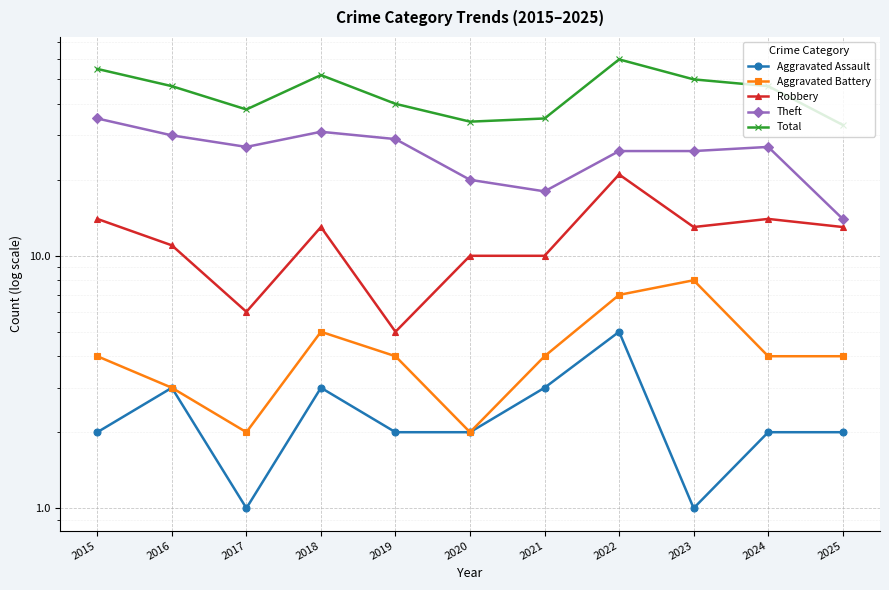

How many values in the Aggravated Assault series exceed 2?

4